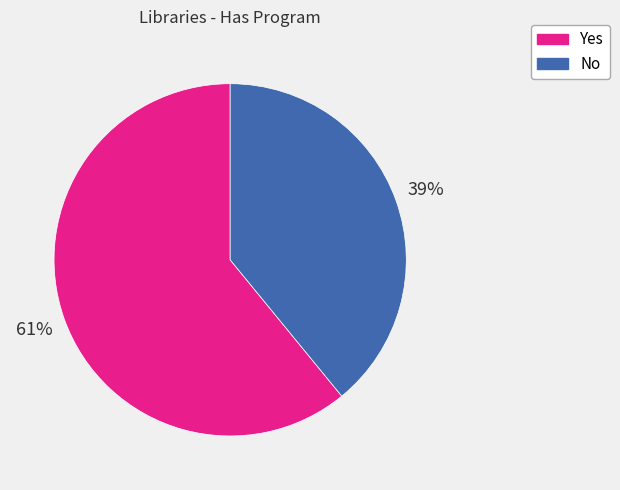

Which category has the biggest portion of the pie?

Yes